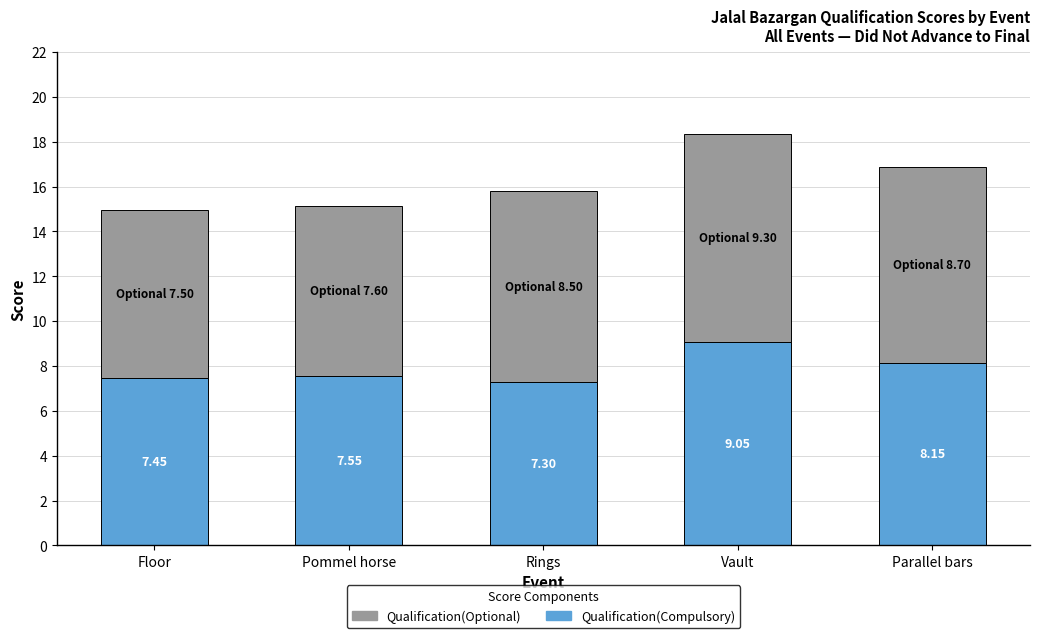

What is the difference between the Qualification(Compulsory) values at Floor and Parallel bars?

0.7